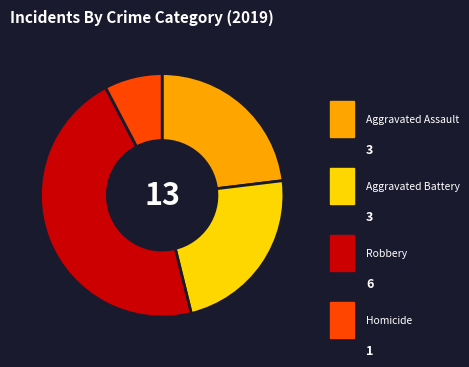

Is Aggravated Battery the majority of the pie?

No